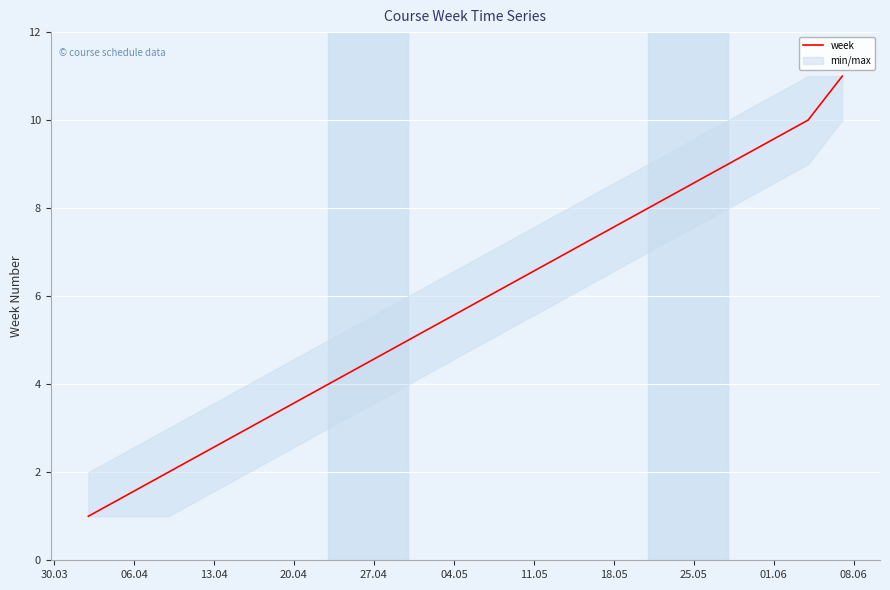

How many series are shown in this chart?

1